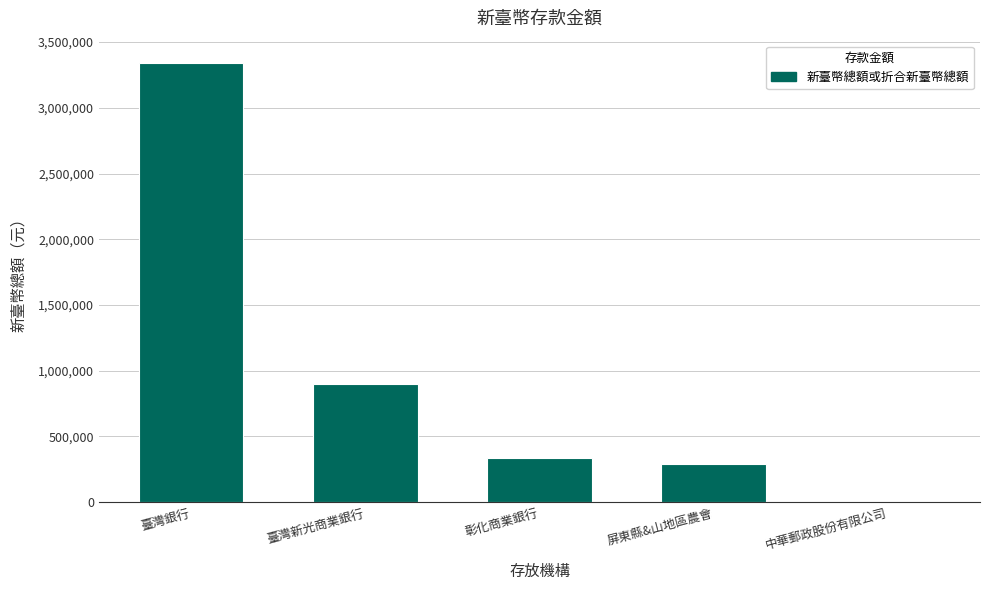

What is the sum of all values?

4865985